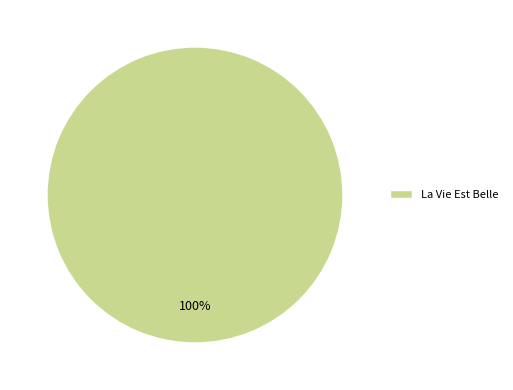

To the nearest percent, what portion does La Vie Est Belle represent?

100%